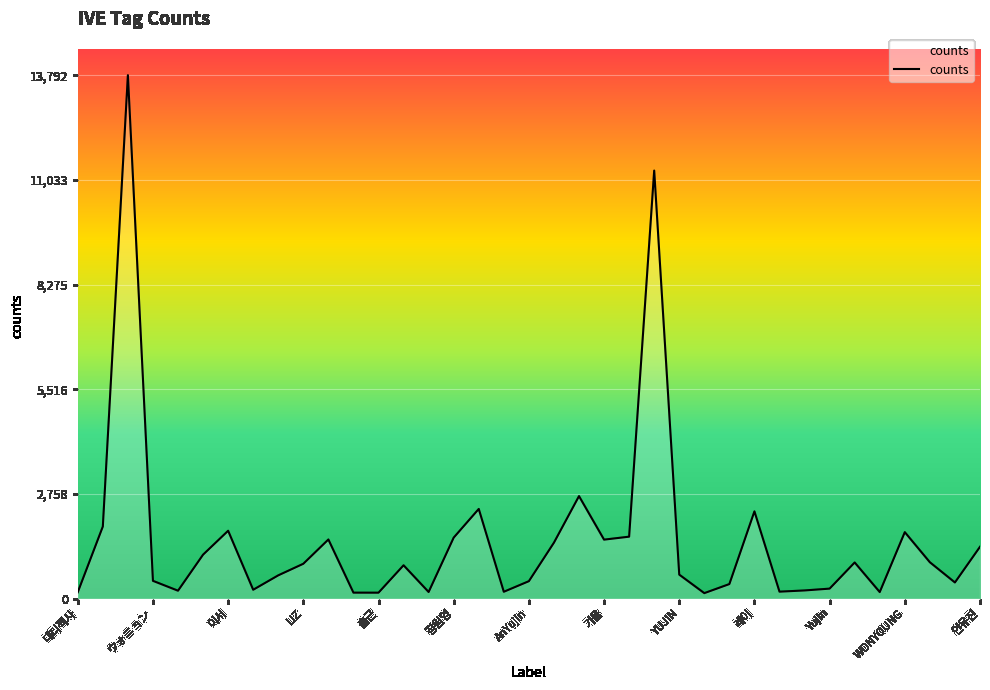

What is the smallest value displayed?

143